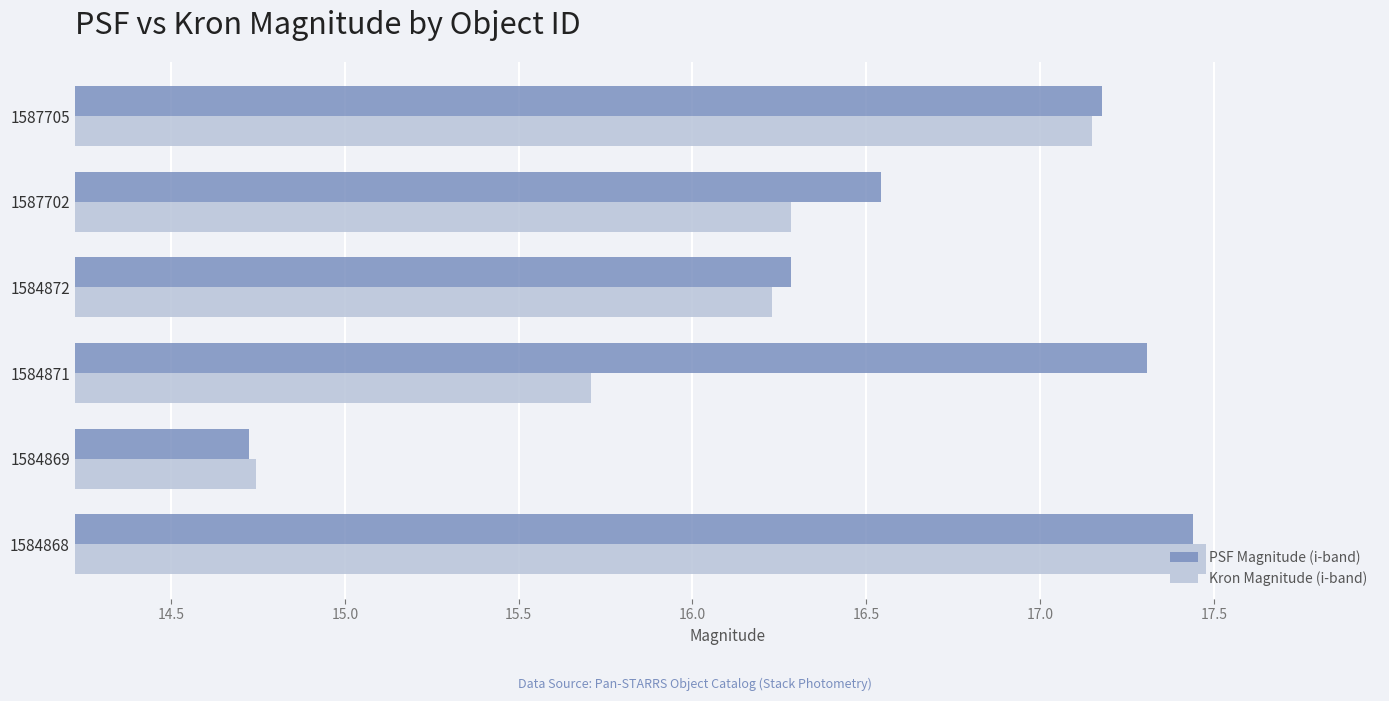

Rank the series by their average value, from highest to lowest.

PSF Magnitude (i-band), Kron Magnitude (i-band)